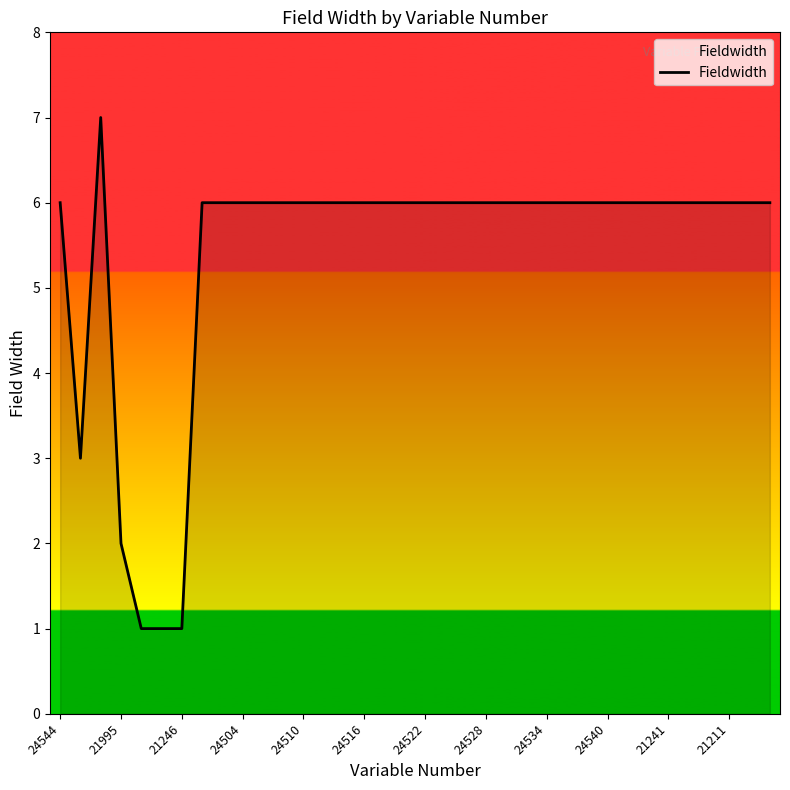

What is the difference between the maximum and minimum values?

6